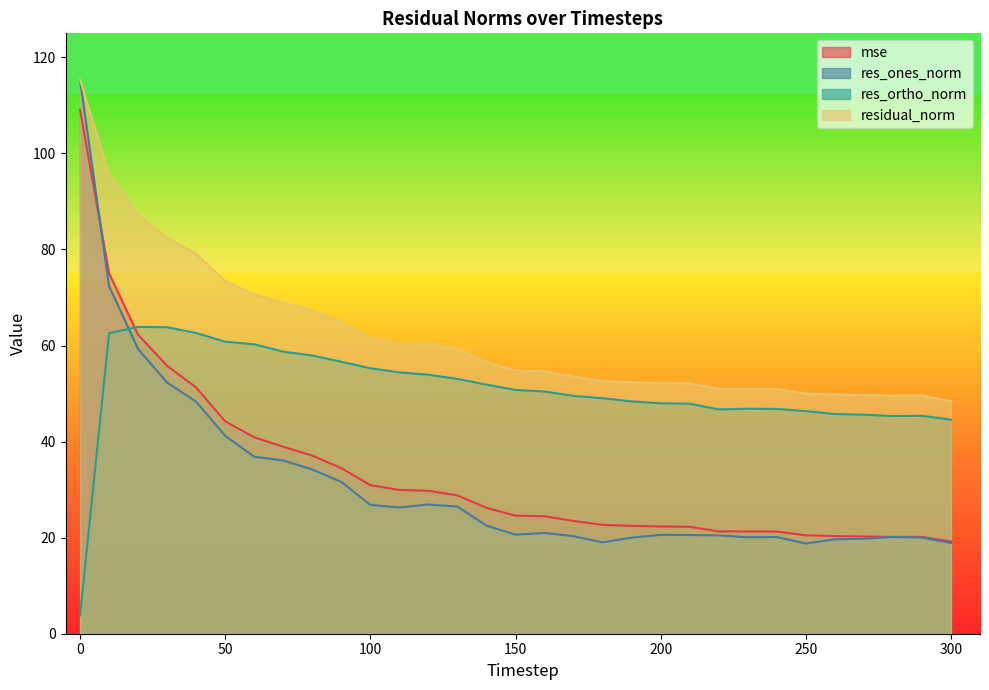

At which label does res_ortho_norm reach its peak?

20